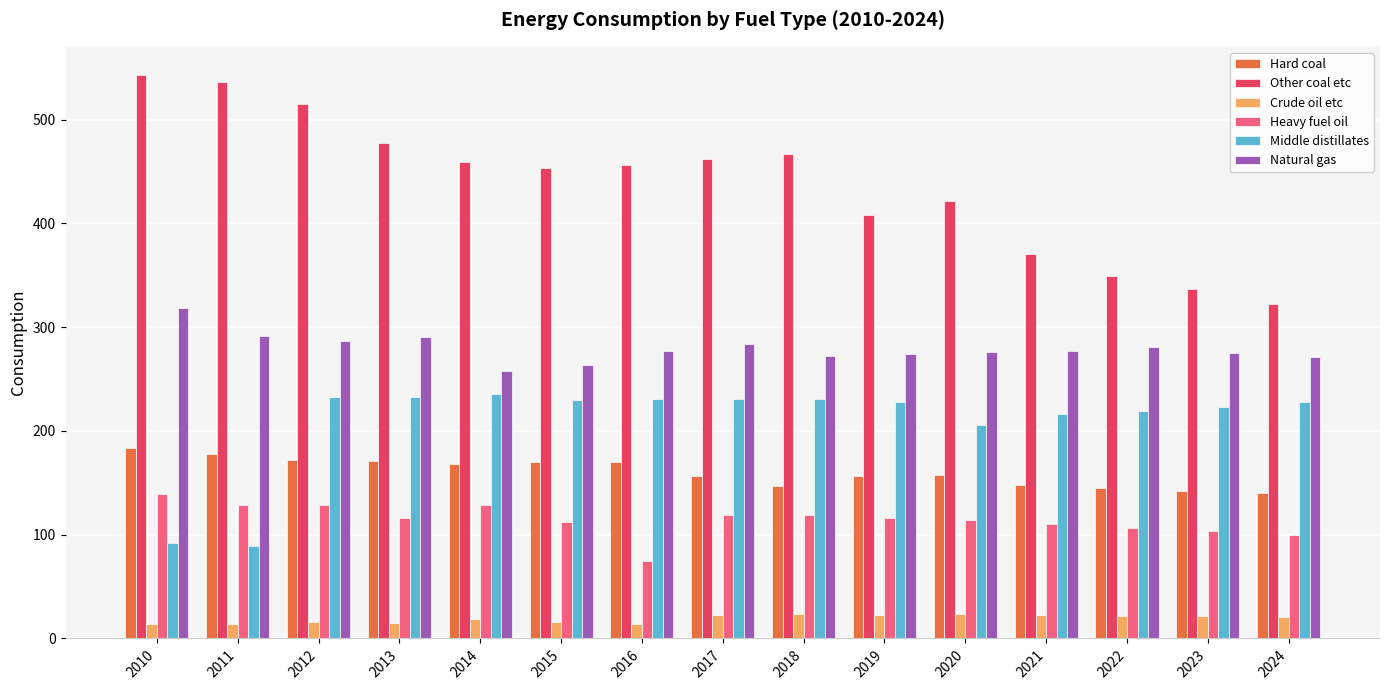

Between 2010 and 2017, which series saw the biggest shift?

Middle distillates